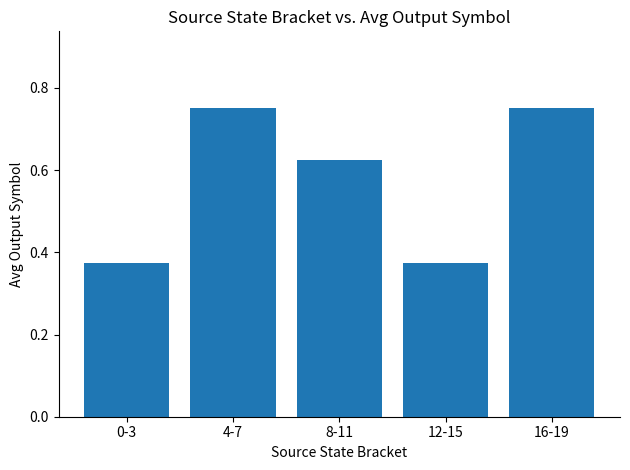

How many data points does each series have?

5